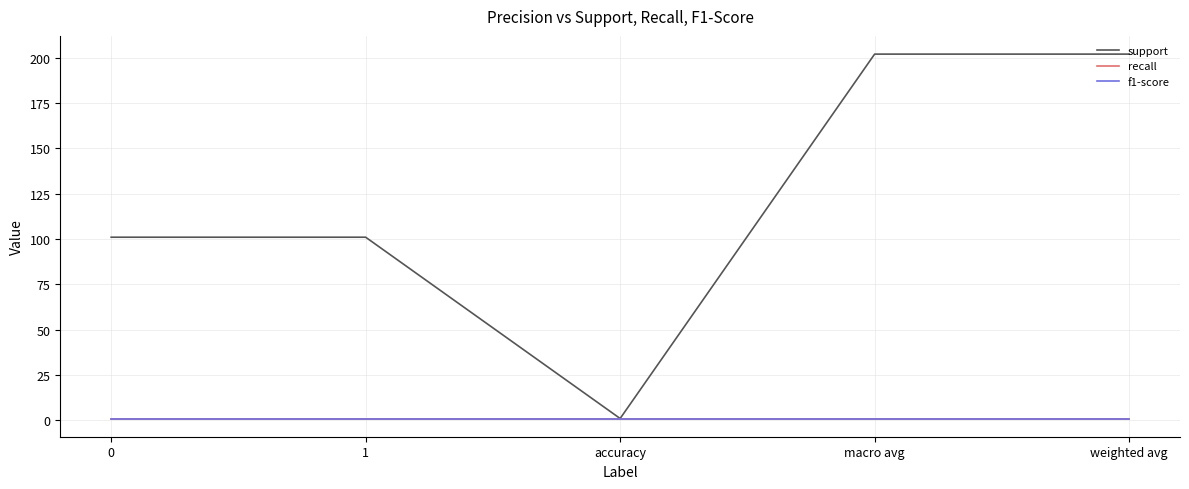

Reading left to right, list all the values displayed in this chart.

support: 101	101	1	202	202
recall: 1	1	1	1	1
f1-score: 1	1	1	1	1